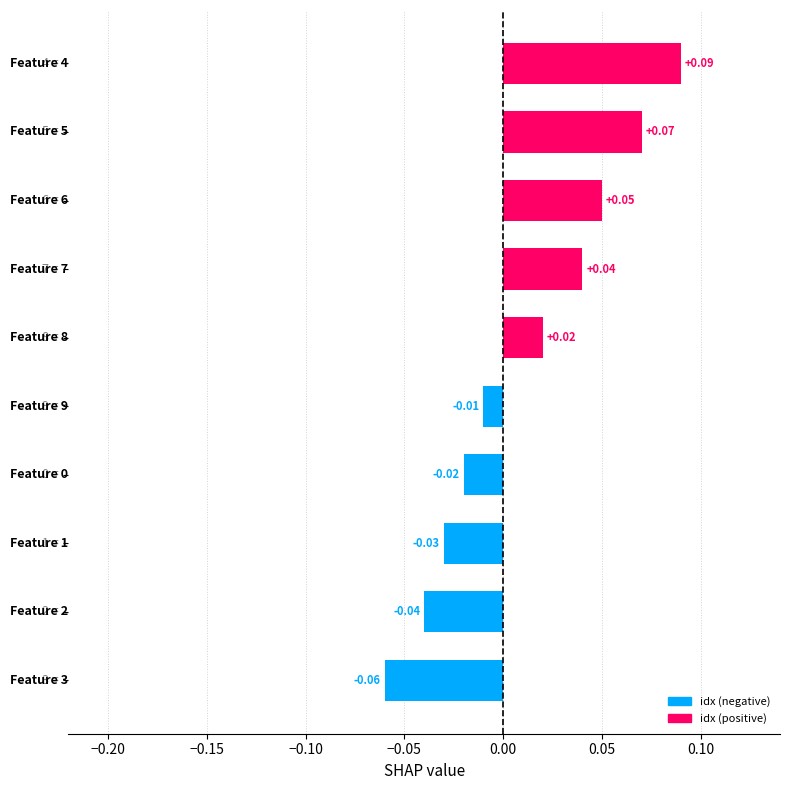

How many bars are there in total?

10